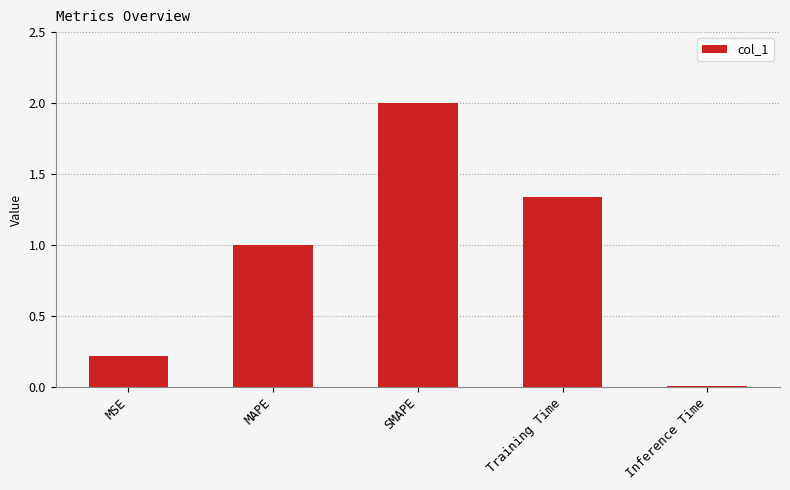

What is the sum of all values?

4.6